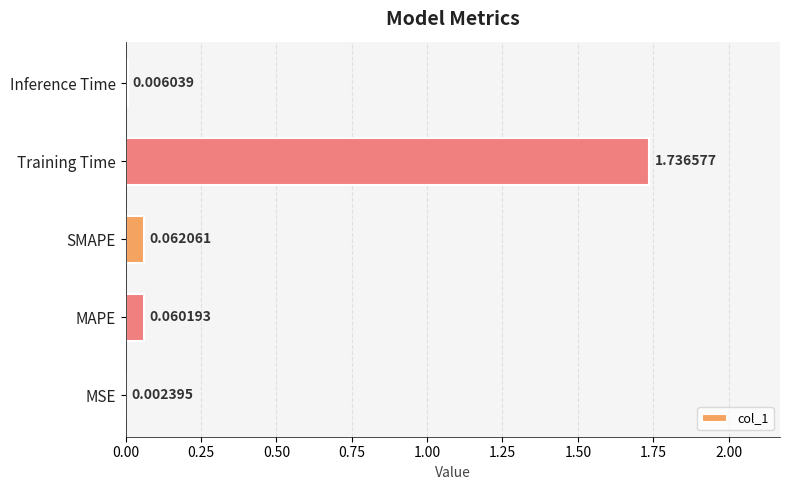

Which category has the highest value across all series?

Training Time